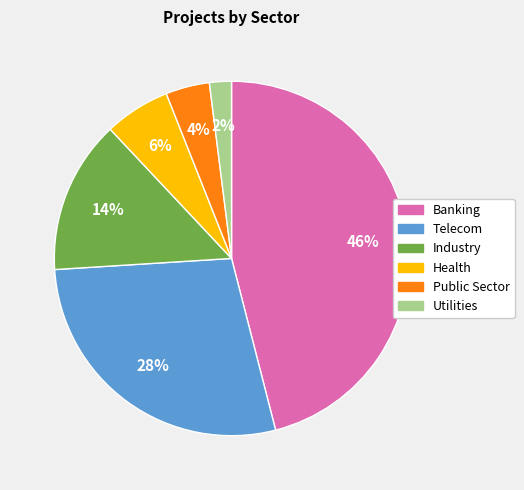

Does Industry represent more than half of the total?

No